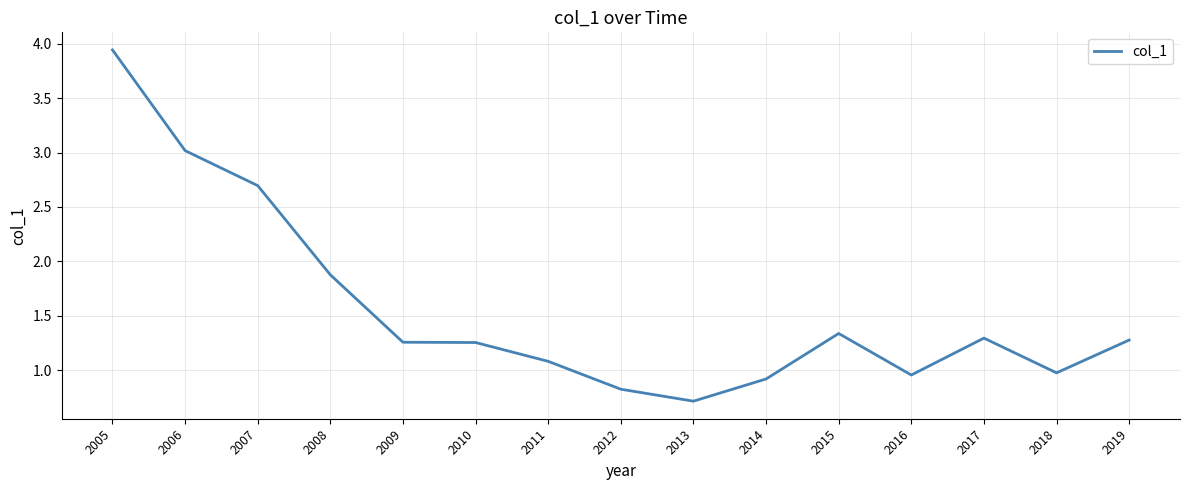

What is the difference between the values at 2016 and 2010?

0.3